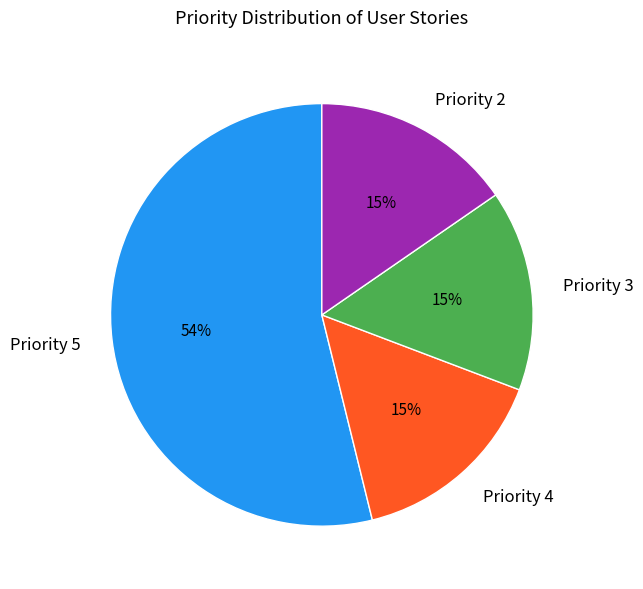

How many slices are in this pie chart?

4